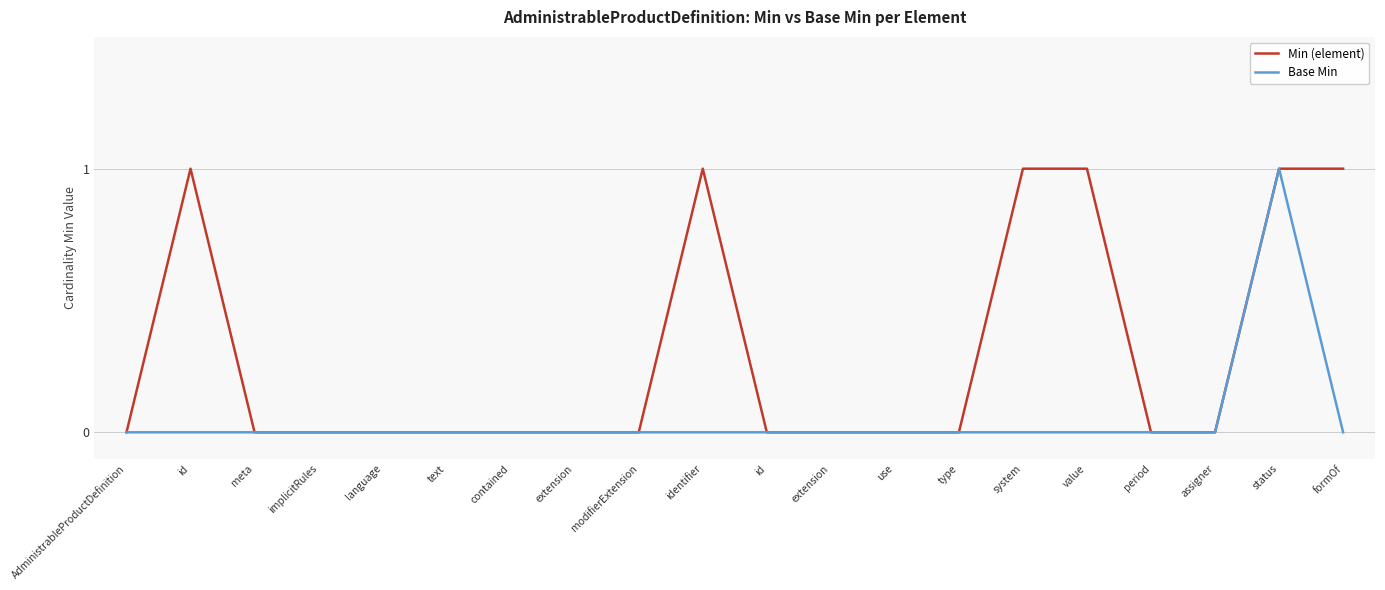

What are all the series names shown in the legend?

Min (element), Base Min